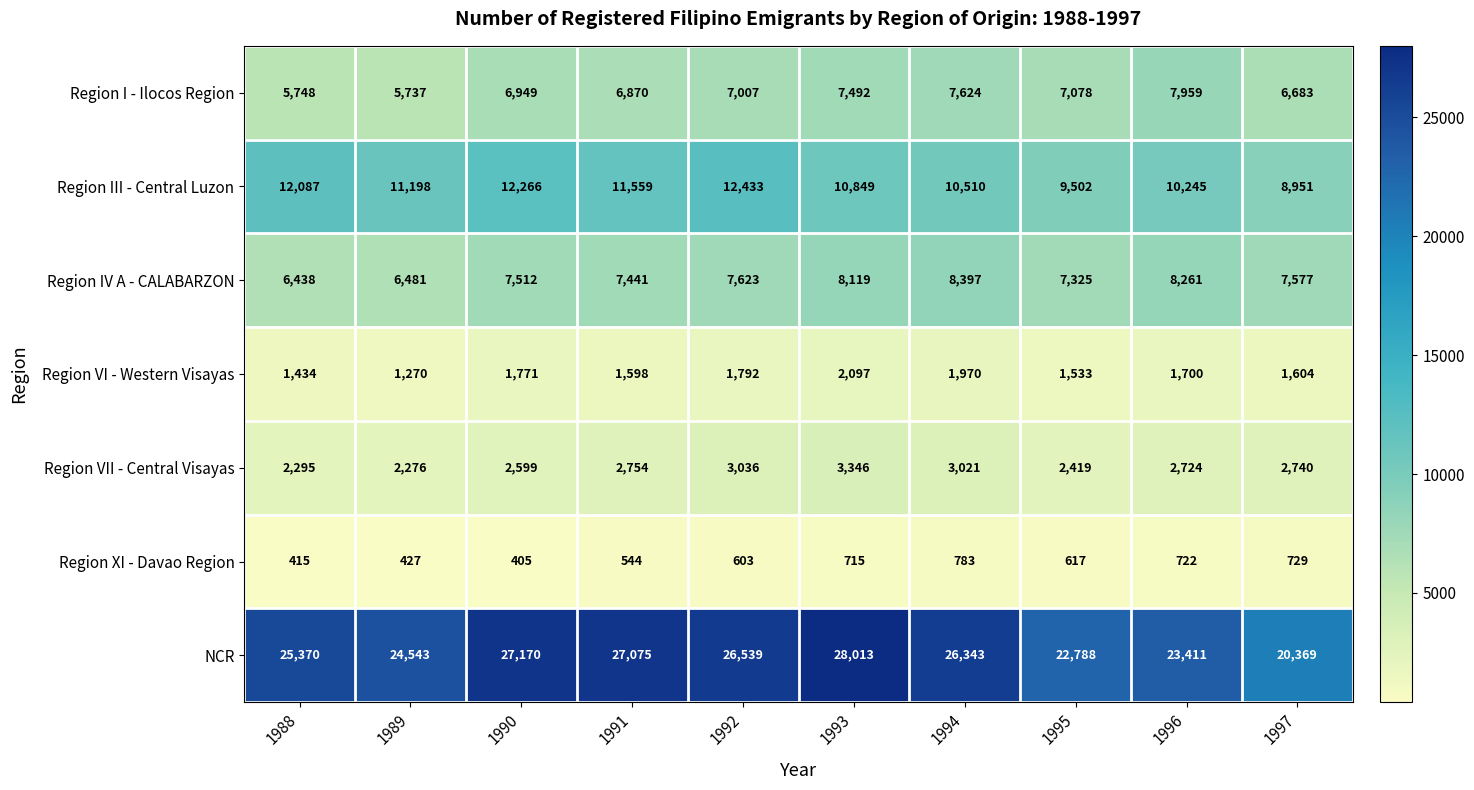

At which label is Region XI - Davao Region closest to 594?

1992